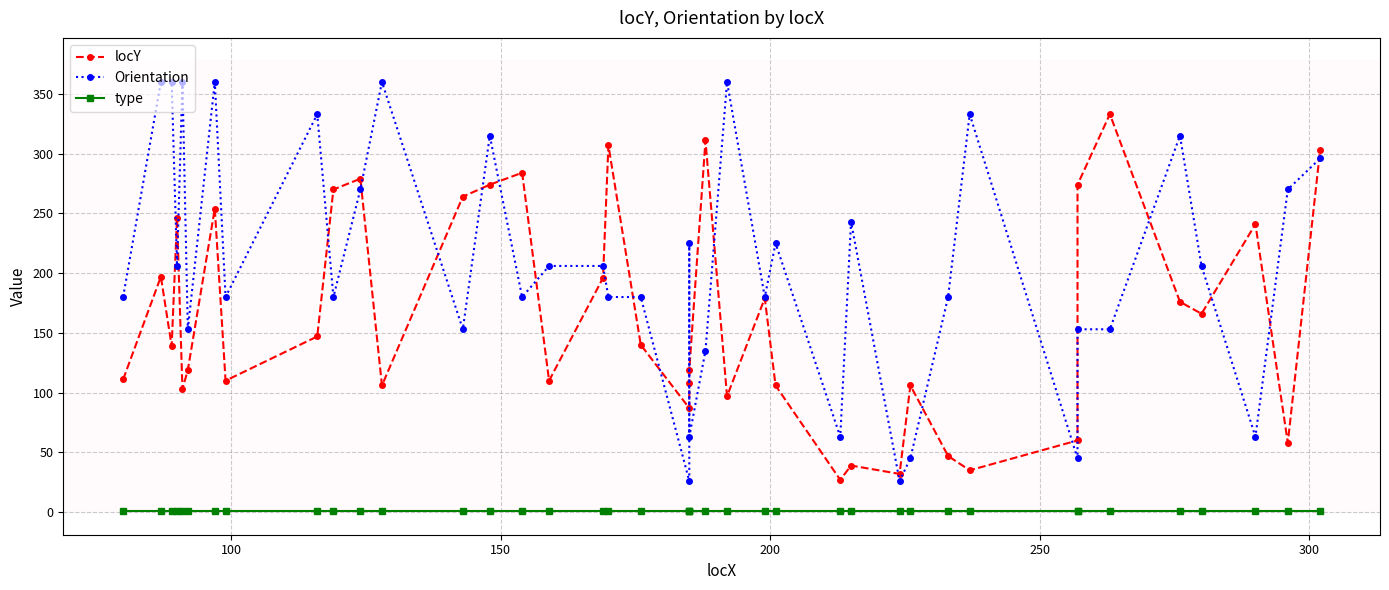

Is the value of Orientation at 36 greater than the value of type at 100?

Yes